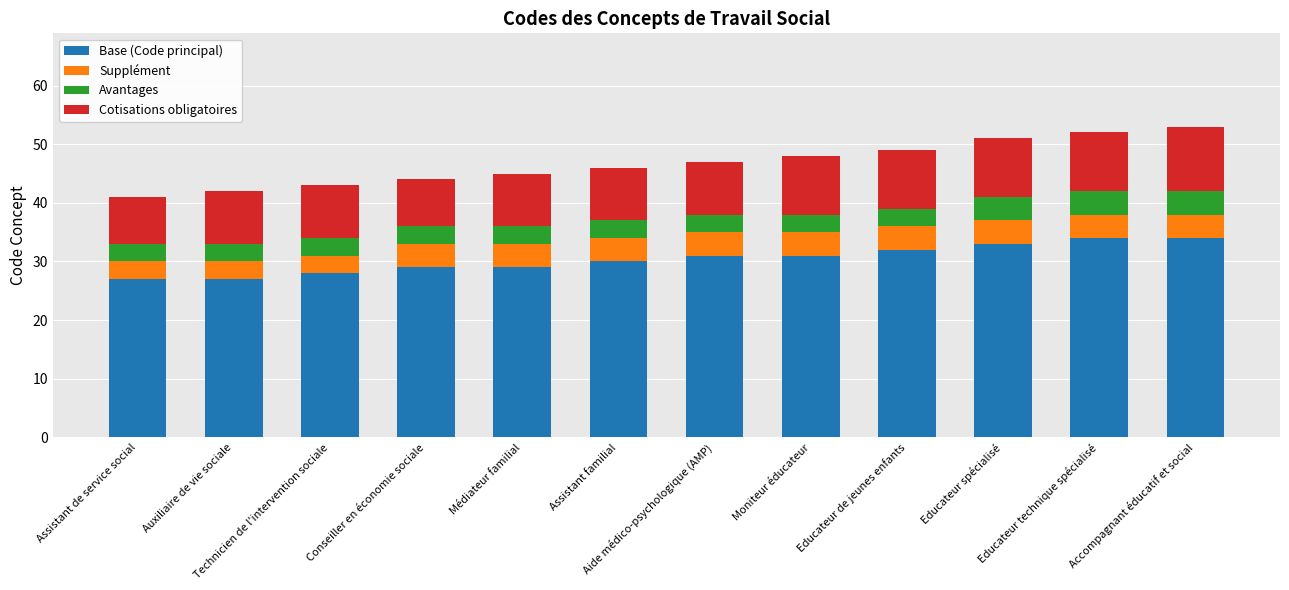

What is the lowest value of the Base (Code principal) series?

27